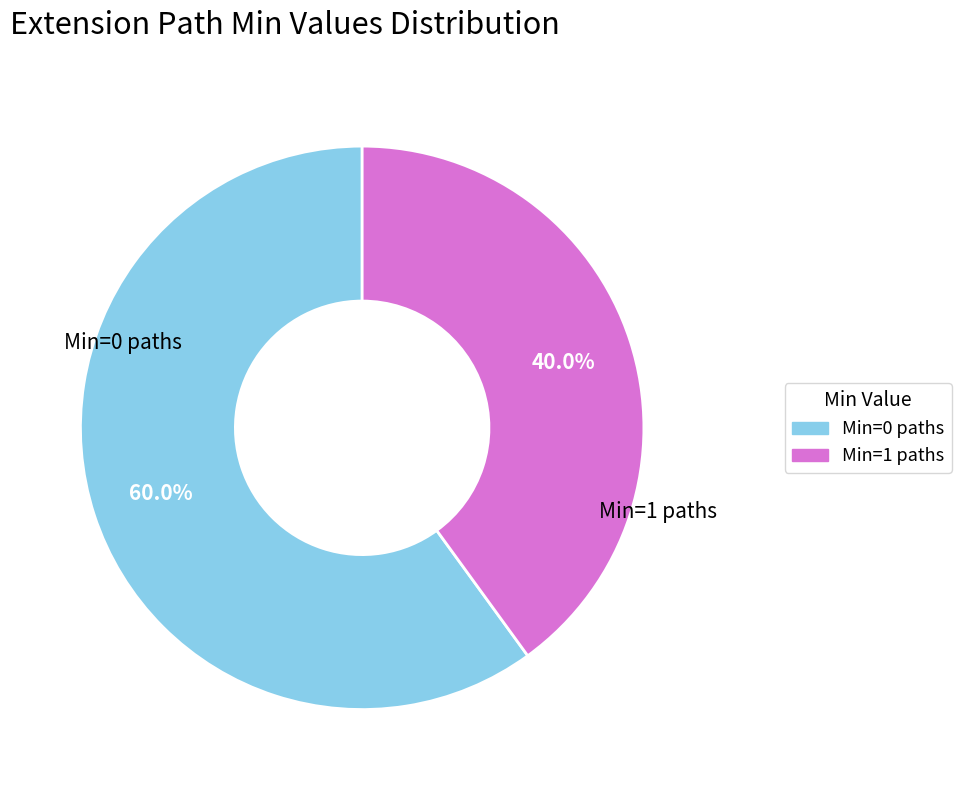

Is there any slice that represents more than half of the pie?

Yes